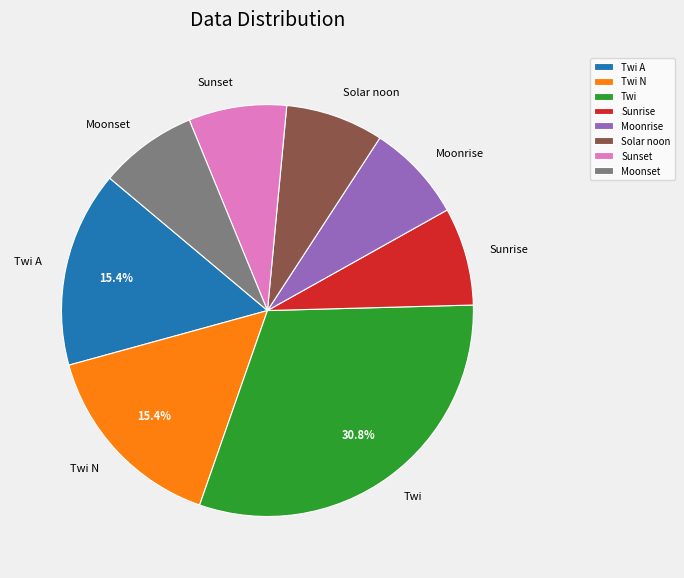

How many slices are in this pie chart?

8